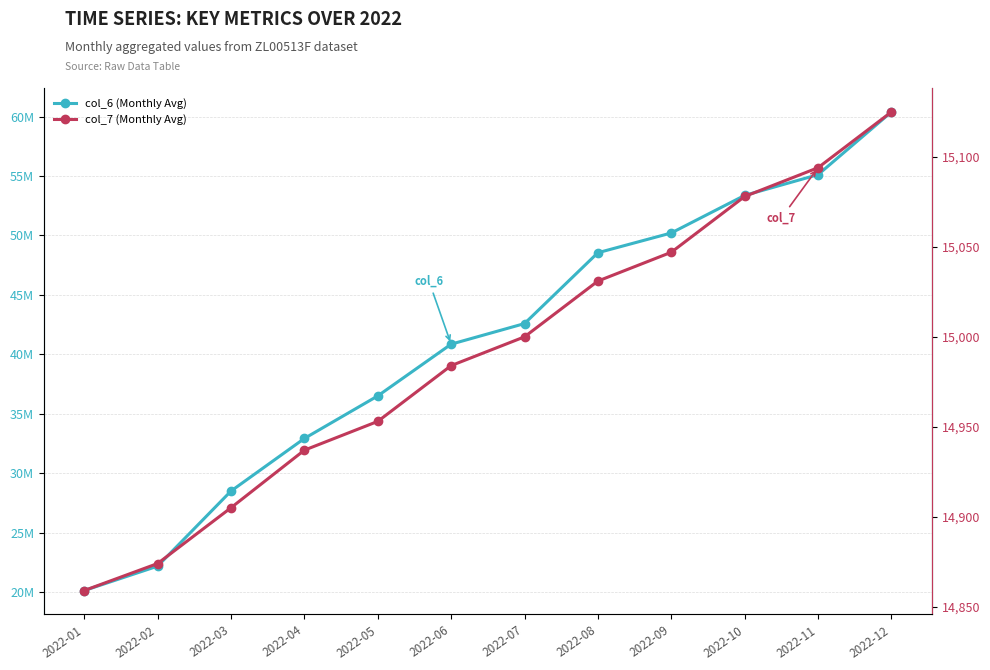

Reading right to left, transcribe all the data shown in this chart.

col_6 (Monthly Avg): 2022-12=60399077	2022-11=55117621	2022-10=53374950	2022-09=50212311	2022-08=48549706	2022-07=42586720	2022-06=40854546	2022-05=36499129	2022-04=32917763	2022-03=28491316	2022-02=22171629	2022-01=20121279
col_7 (Monthly Avg): 2022-12=15125	2022-11=15094	2022-10=15078	2022-09=15047	2022-08=15031	2022-07=15000	2022-06=14984	2022-05=14953	2022-04=14937	2022-03=14905	2022-02=14874	2022-01=14859